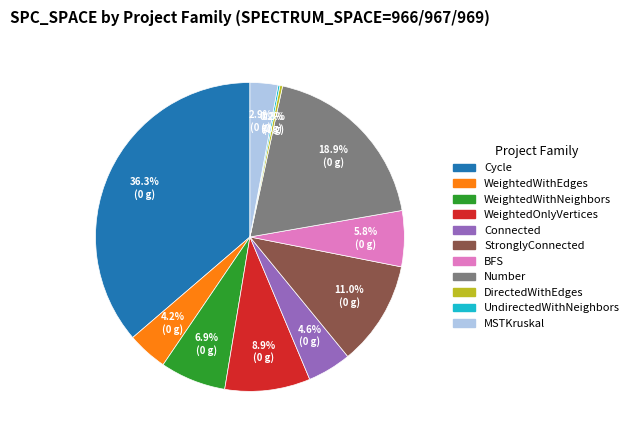

Is there any slice that represents more than half of the pie?

No